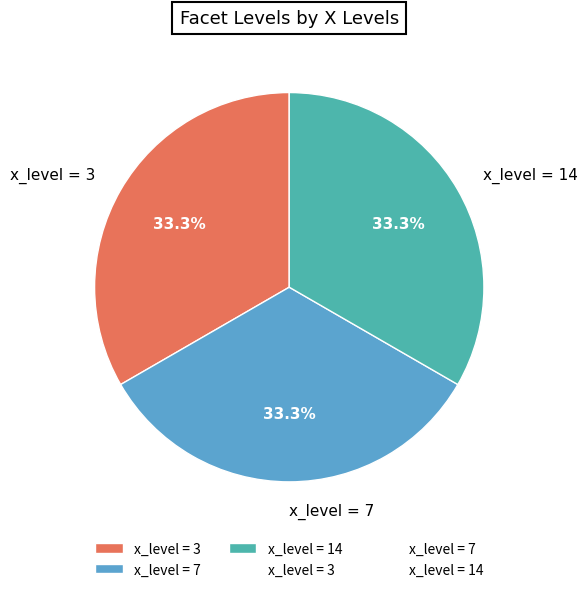

Combined, do x_level = 3 and x_level = 7 account for over 50%?

Yes